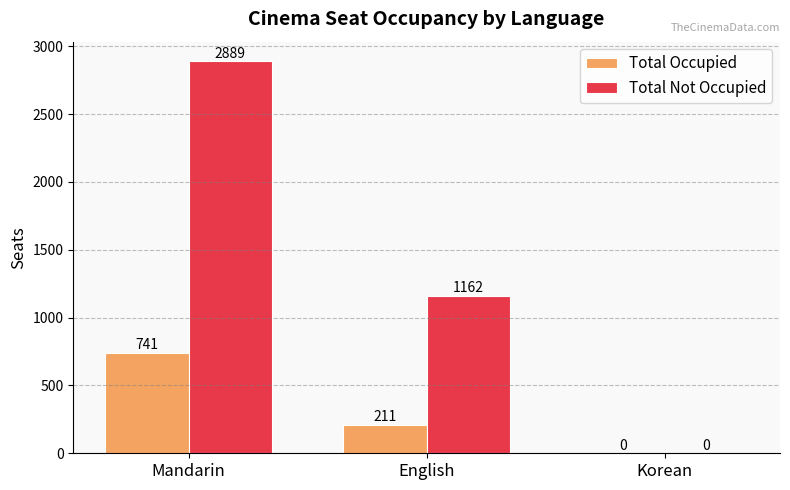

The Total Occupied series shows 0 at Korean. True or false?

True